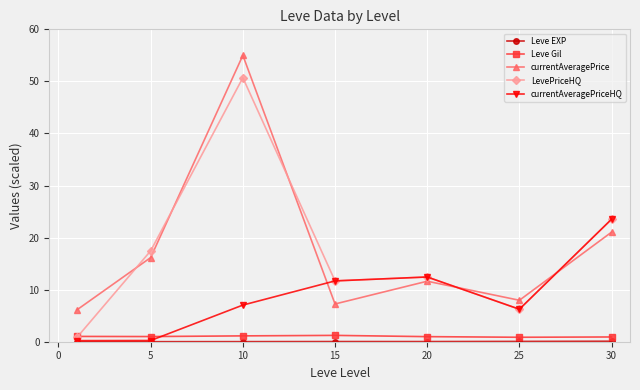

How many interior local peaks does the currentAveragePriceHQ series have?

1